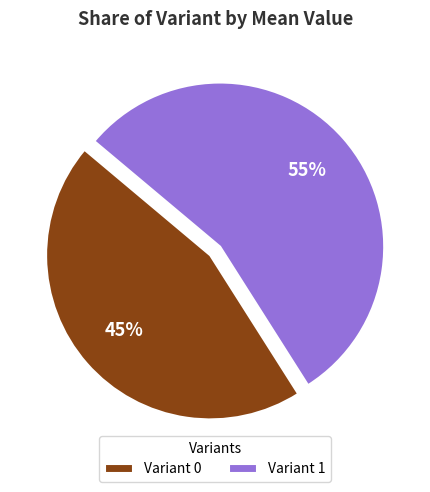

What percentage is the Variant 0 slice, to the nearest percent?

45%